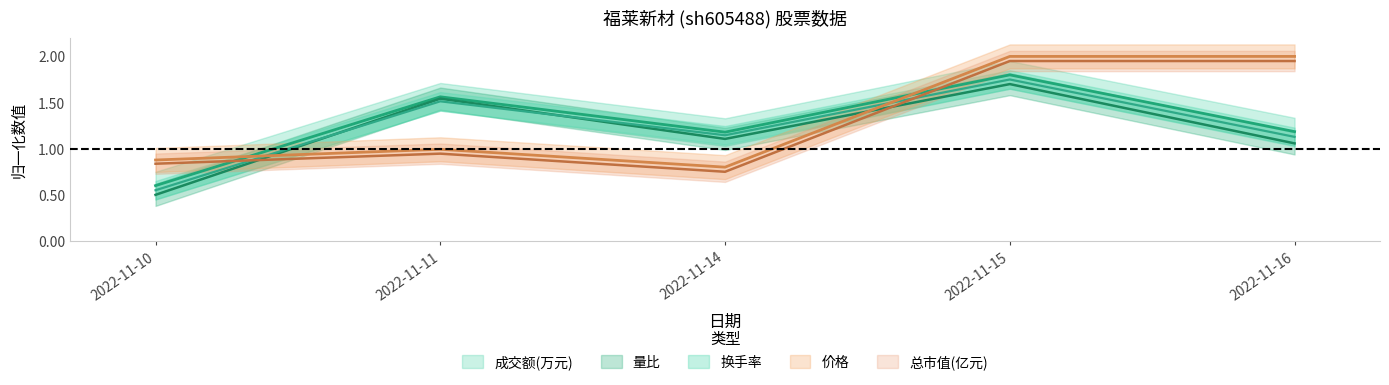

In 量比, how many points are lower than both neighbors (excluding endpoints)?

1